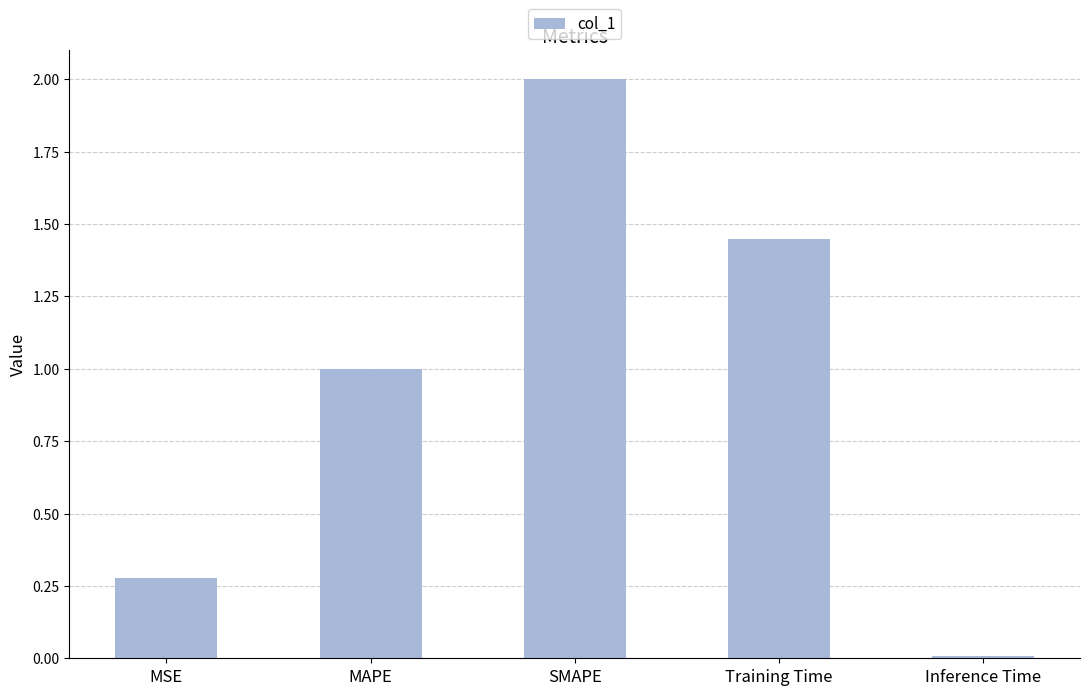

Which category has the lowest value across all series?

Inference Time